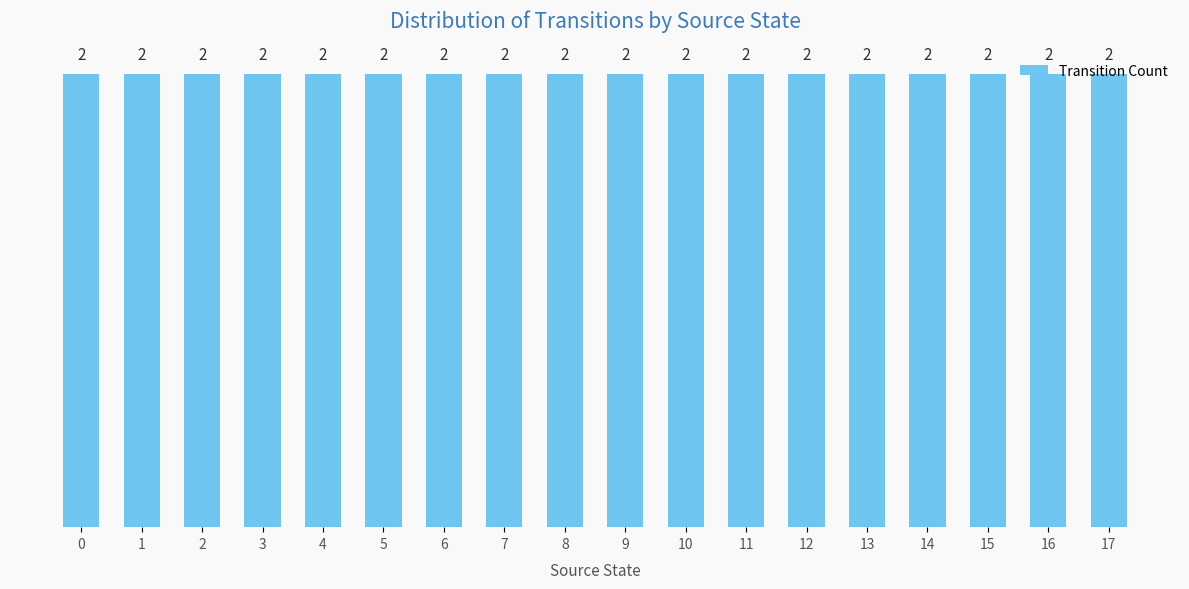

At which category does the chart reach its minimum across all series?

1